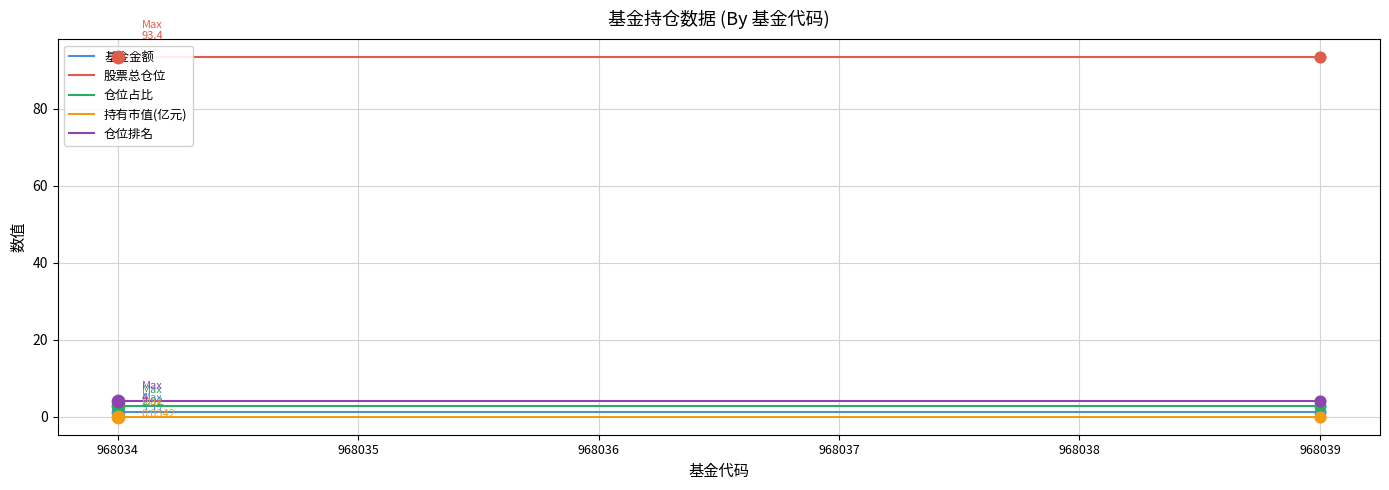

At which category is the sum across all series the highest?

968034